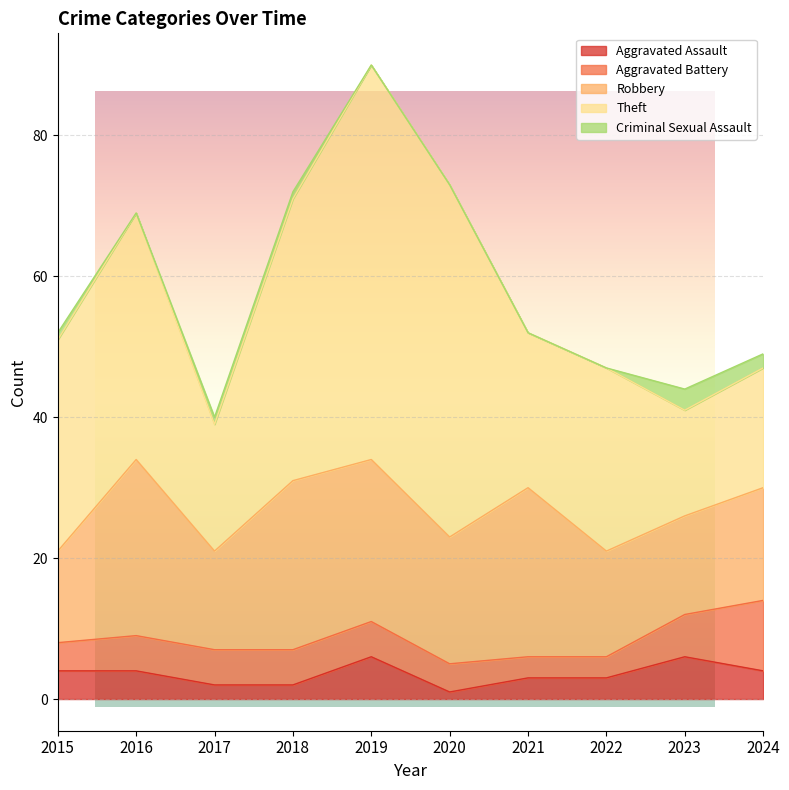

Between 2017 and 2024, which series saw the biggest shift?

Aggravated Battery